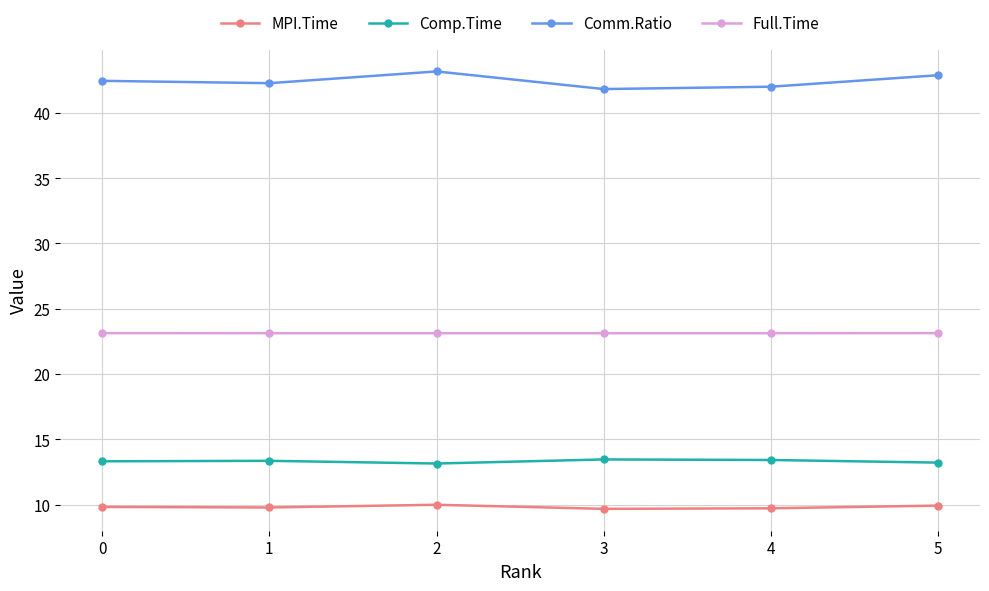

True or false: Comm.Ratio and Full.Time intersect in this chart.

False